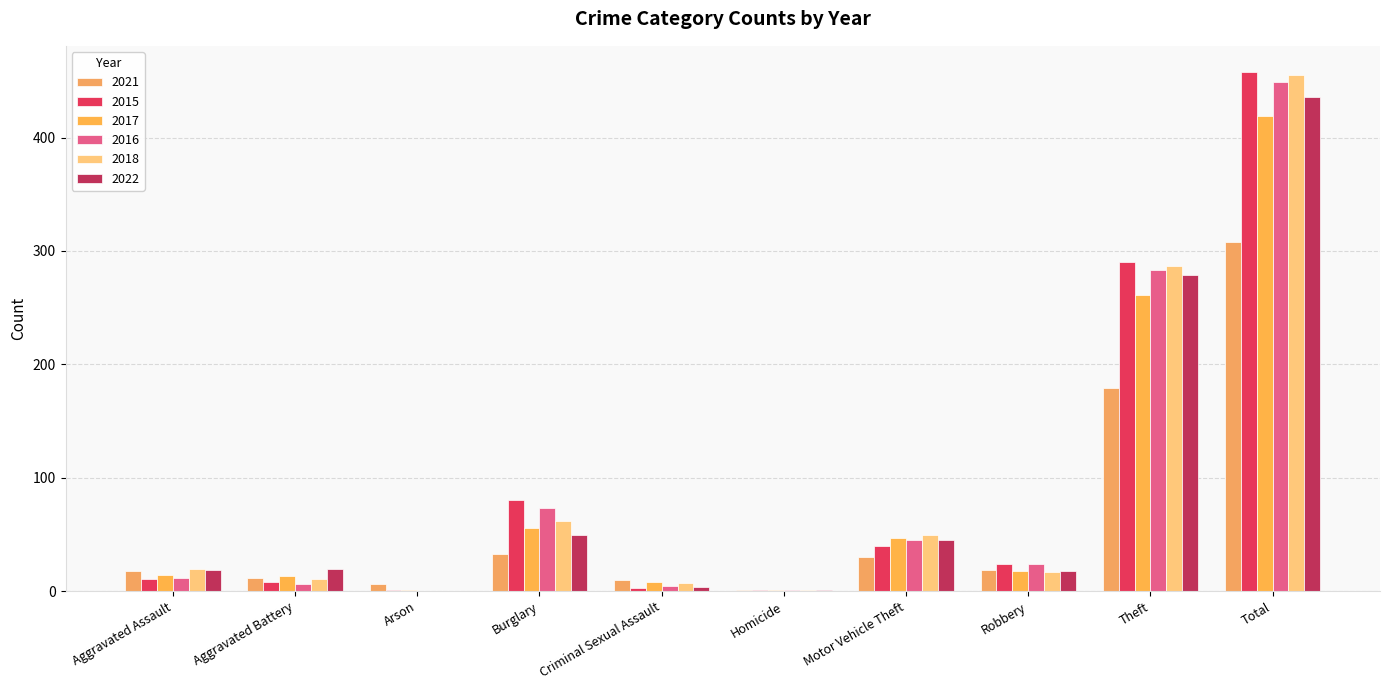

Are the bars grouped side by side (vs. stacked)?

Yes